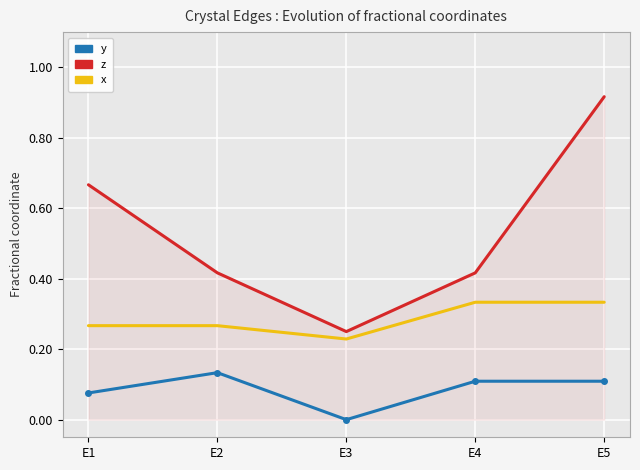

True or false: x and y intersect in this chart.

False